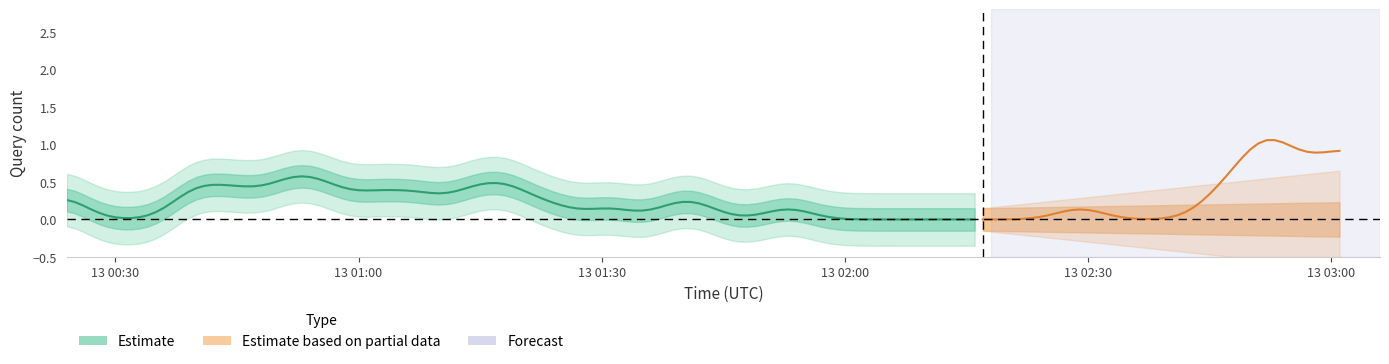

Is it true that the value at 38 is 2?

False